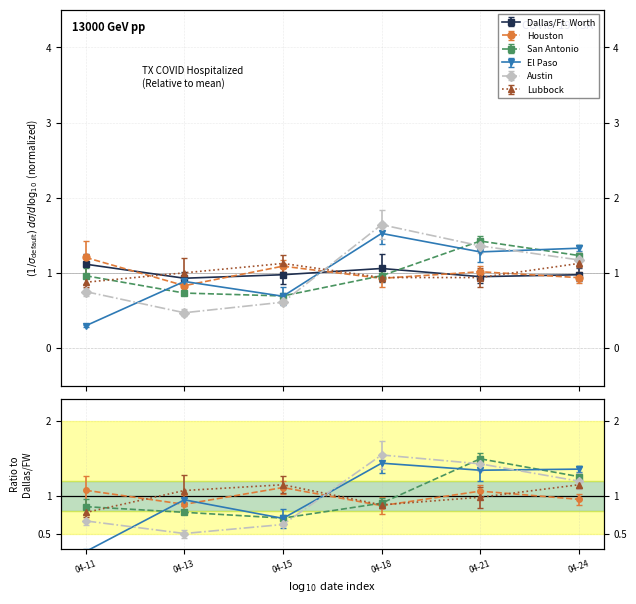

What is the value of the Austin point at the 2nd from the left?

0.5